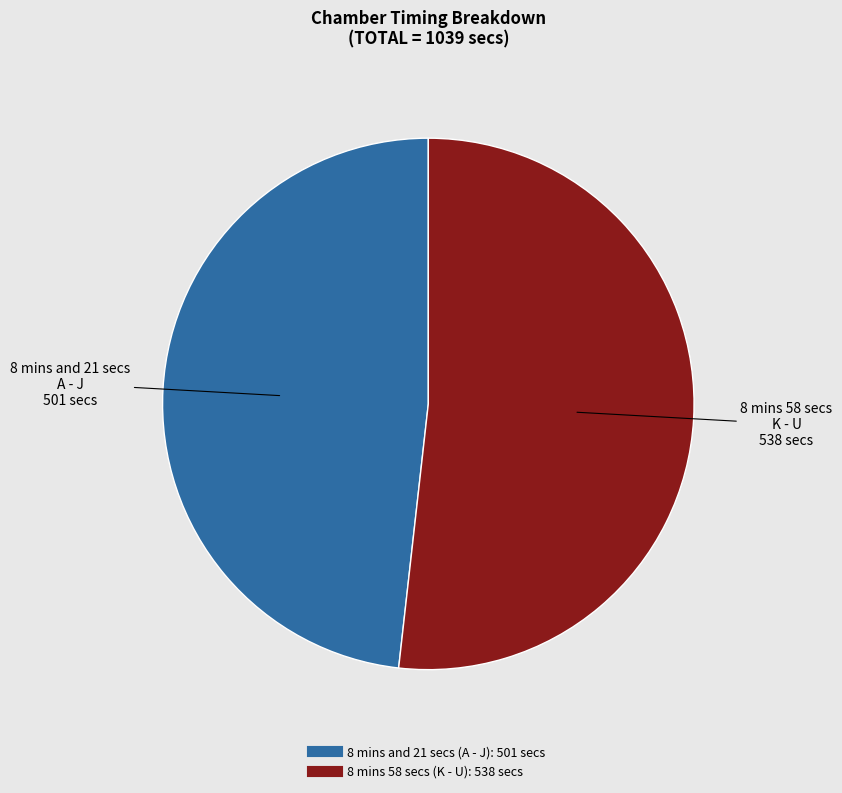

The 8 mins 58 secs slice represents 62% of the pie. True or false?

False